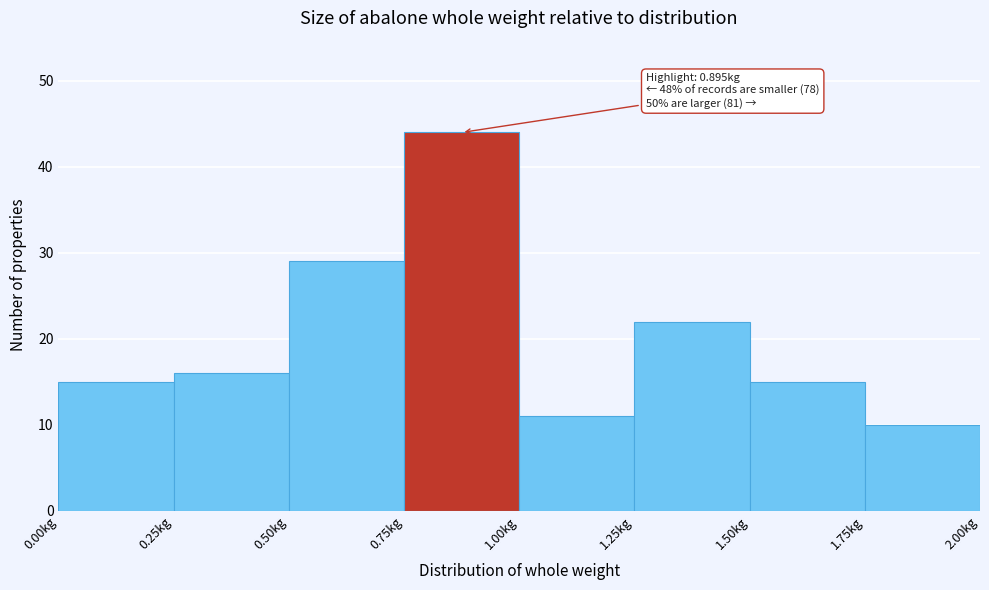

Over which range of the x-axis is the bar tallest?

0.75 to 1.00